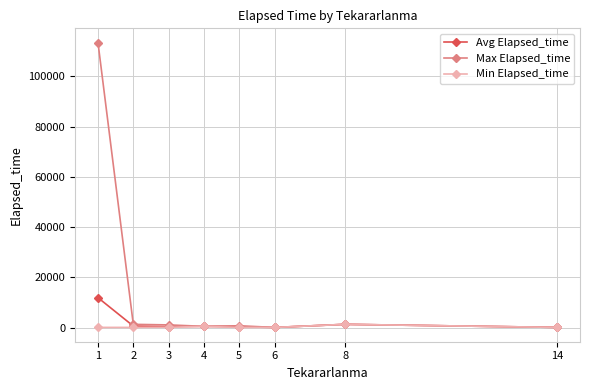

Which series has the largest range (max minus min)?

Max Elapsed_time